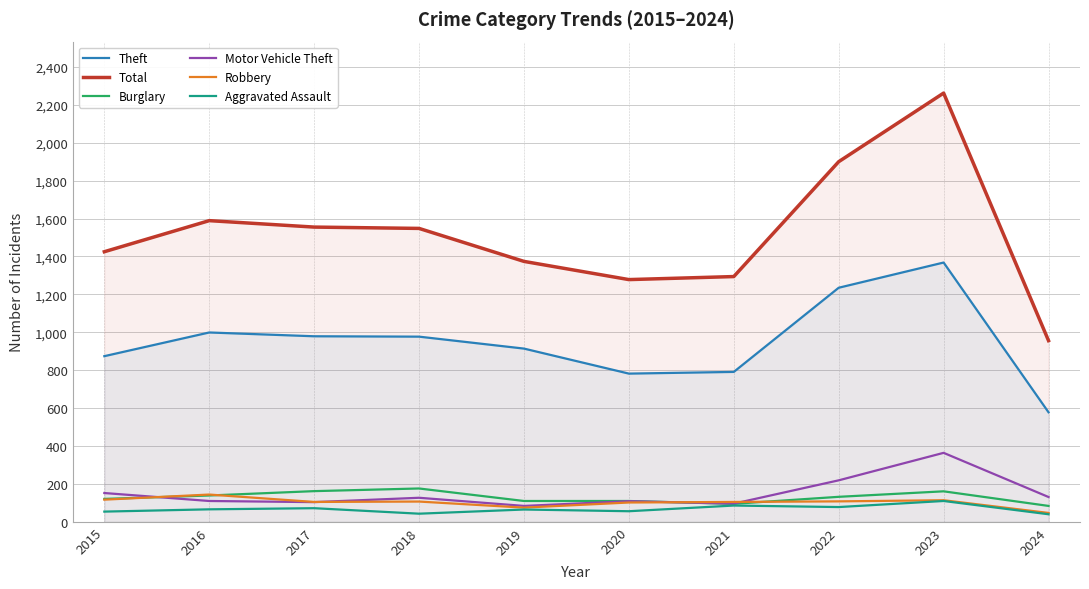

The value of Total at 2018 is 1548. True or false?

True